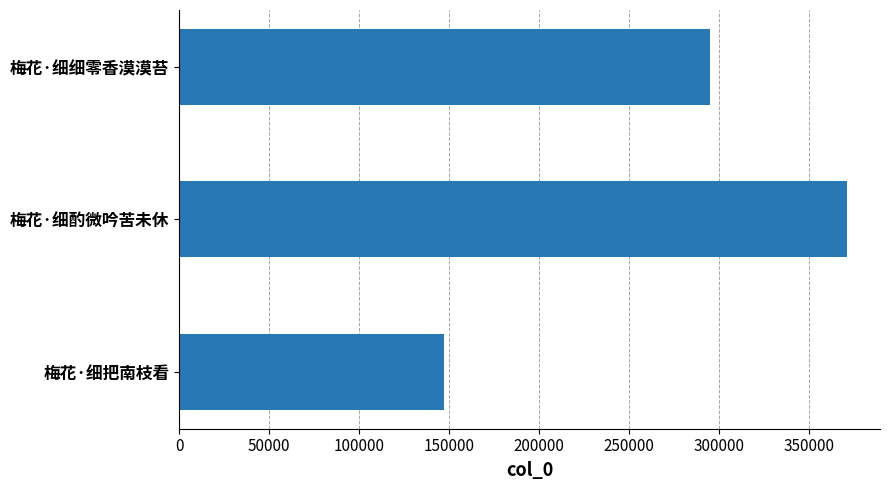

True or false: the data shows 224881 at 梅花·细把南枝看.

False